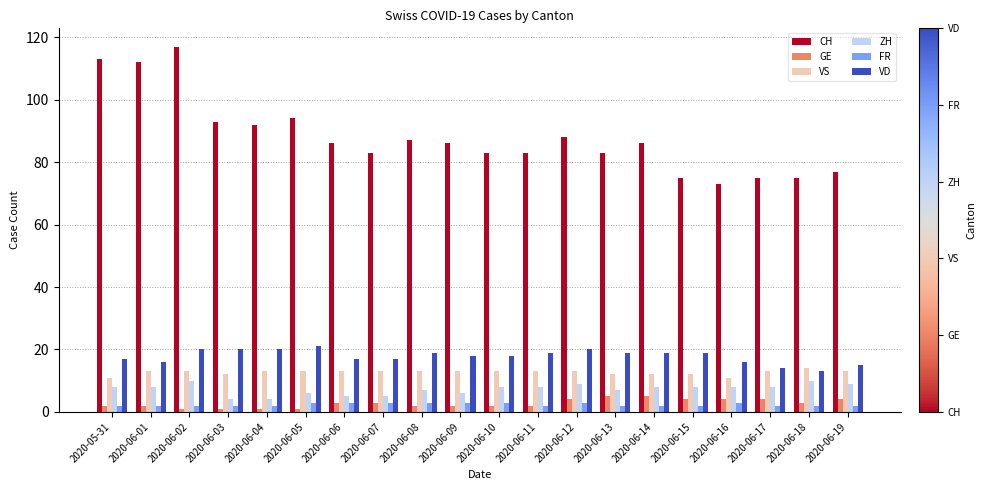

What is the sum of all ZH values?

146